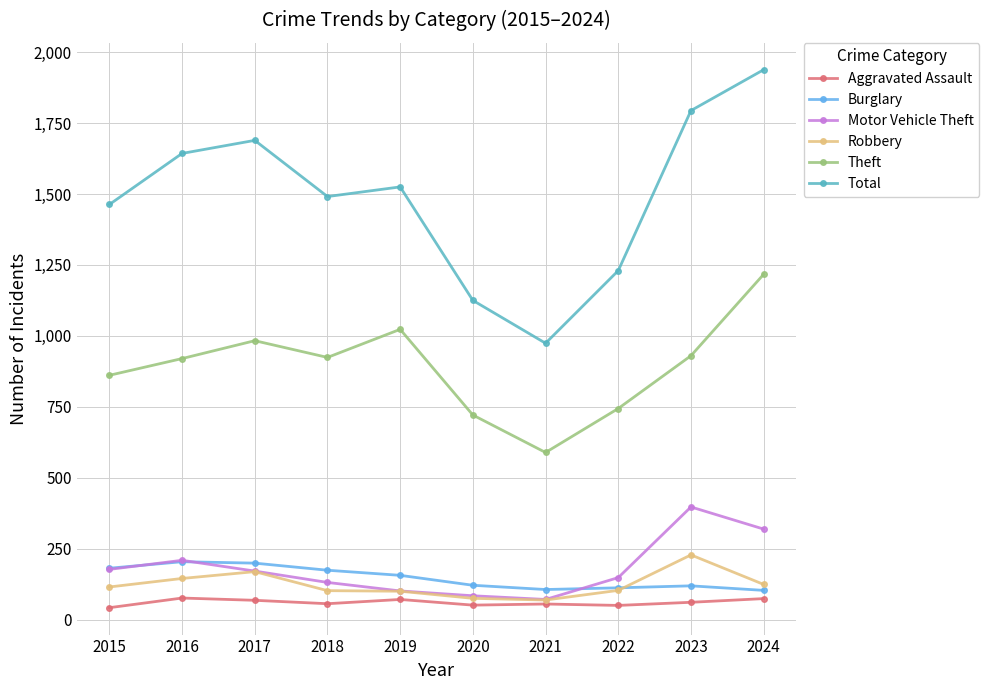

True or false: Motor Vehicle Theft has a value of 397 at 2023.

True